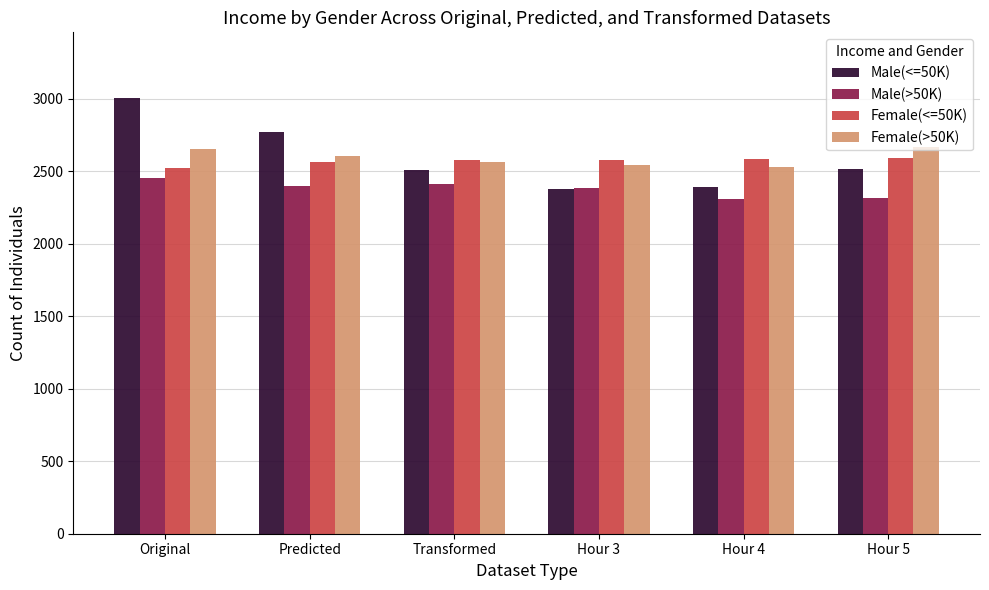

What is the label of the 3rd bar from the right?

Hour 3